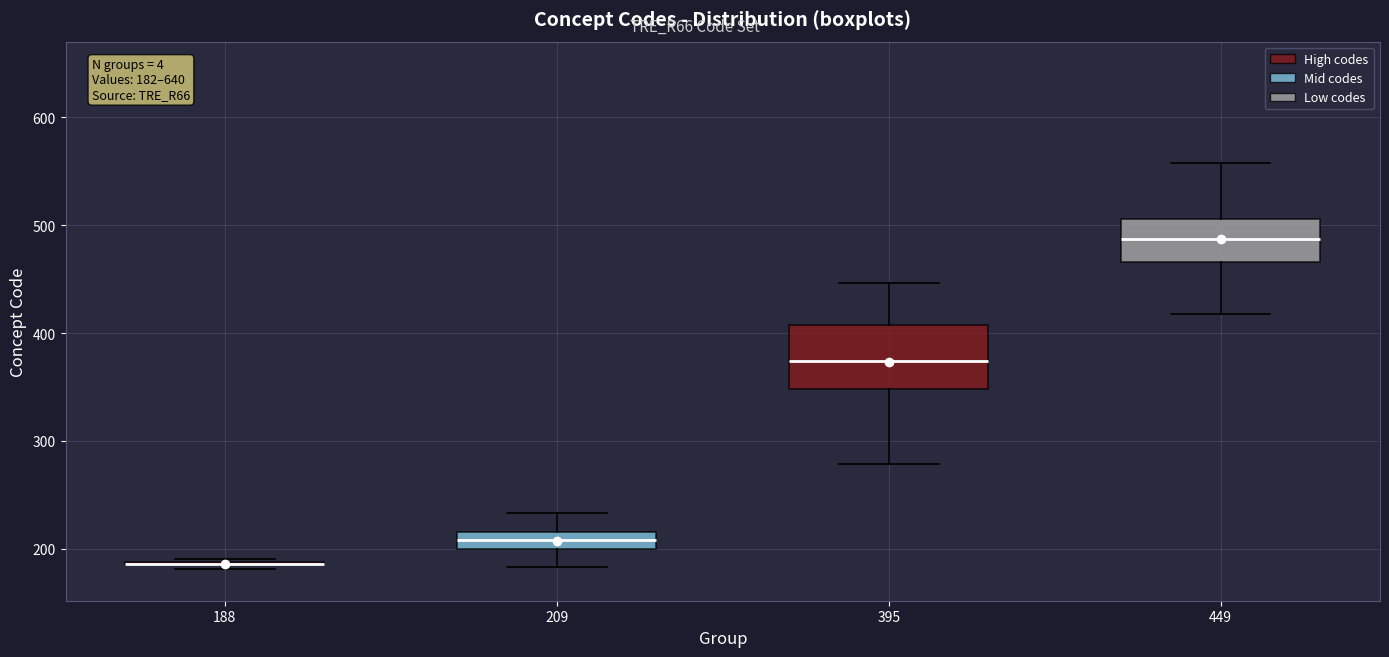

Comparing the boxes themselves (not the whiskers), which one is the tallest?

395